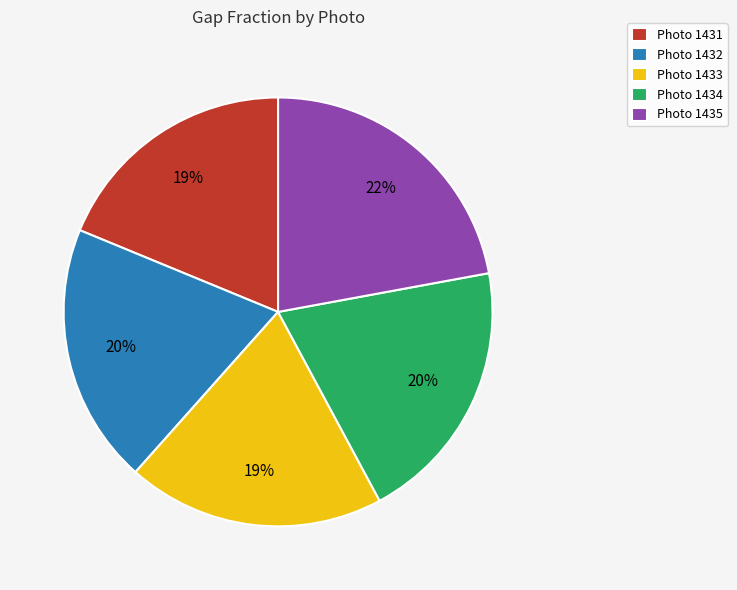

What is the largest slice in the pie chart?

Photo 1435